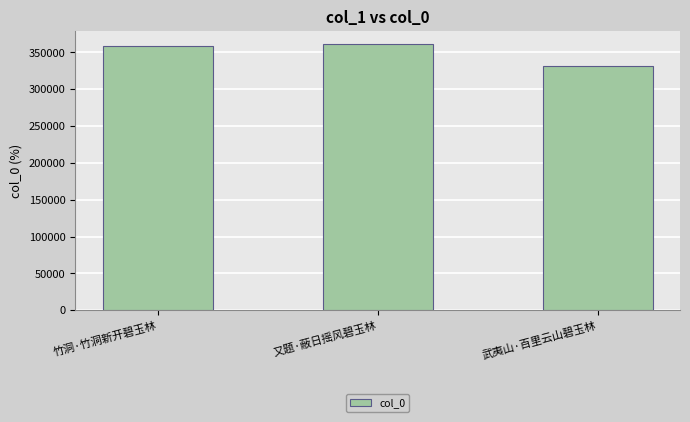

Does the chart contain stacked bars?

No